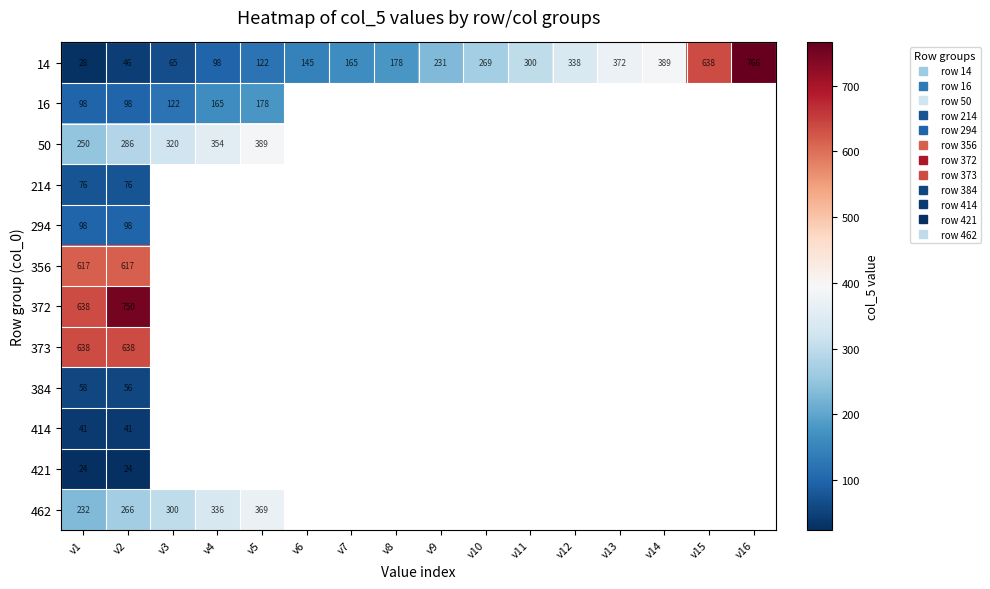

At how many categories does at least one series exceed 548?

4